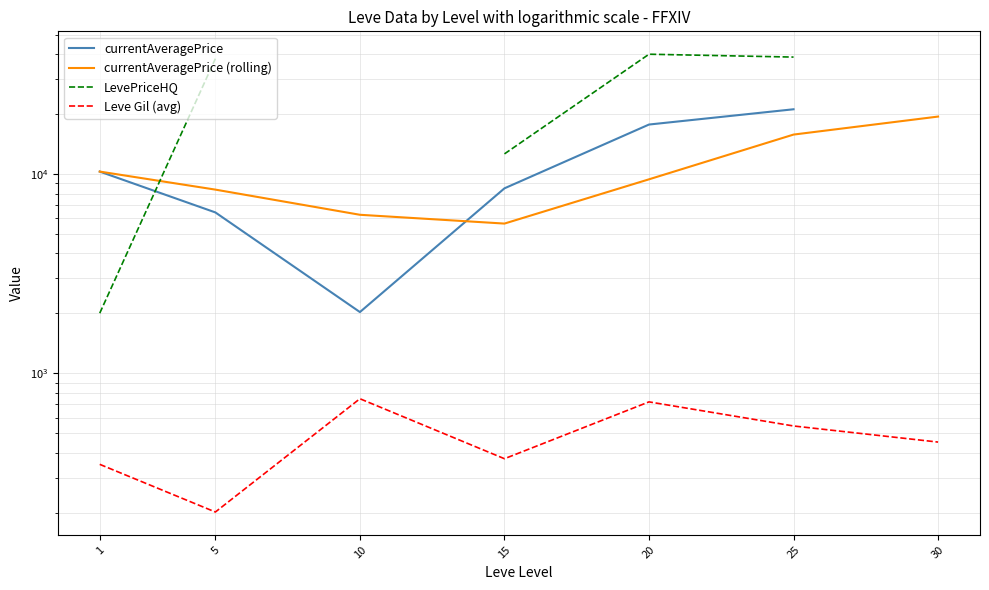

What are all the series names shown in the legend?

currentAveragePrice, currentAveragePrice (rolling), LevePriceHQ, Leve Gil (avg)